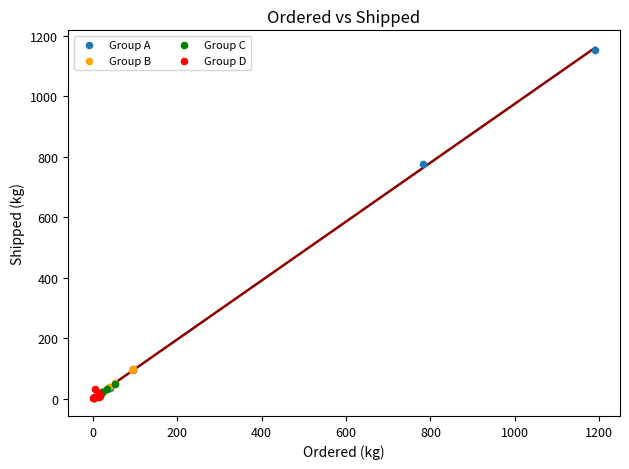

Which series has the largest Y range (max minus min)?

Group A